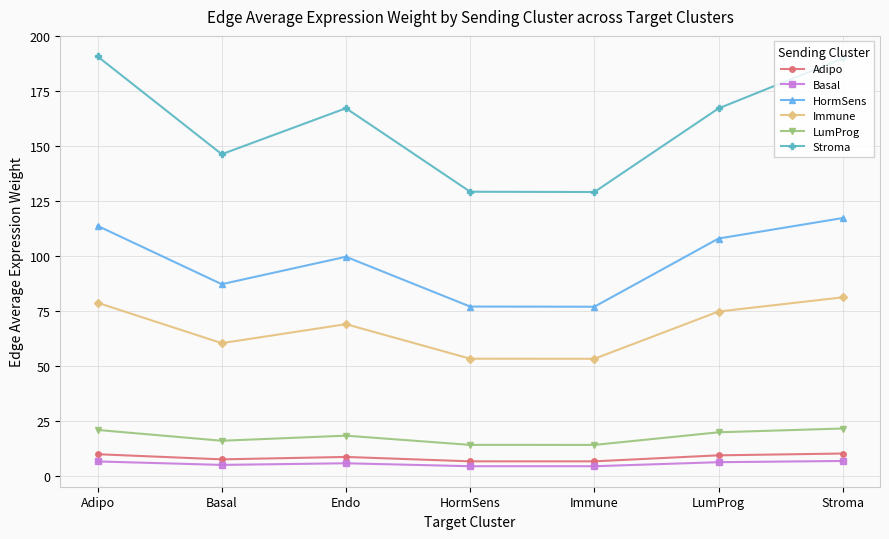

Which series changed the most between Endo and HormSens?

Stroma